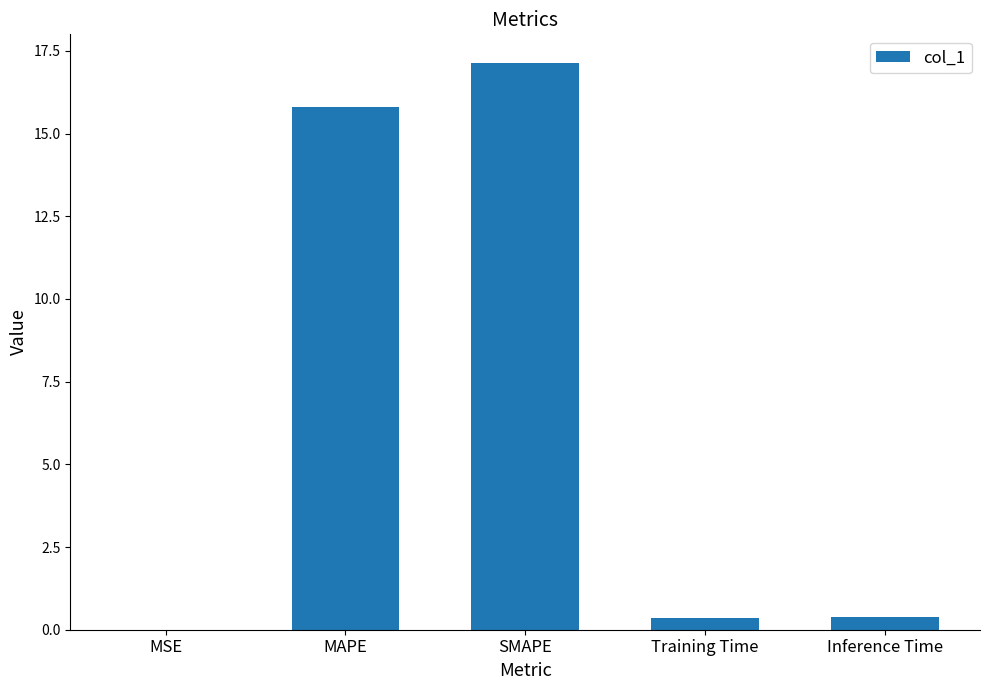

Between SMAPE and Inference Time, which is larger?

SMAPE